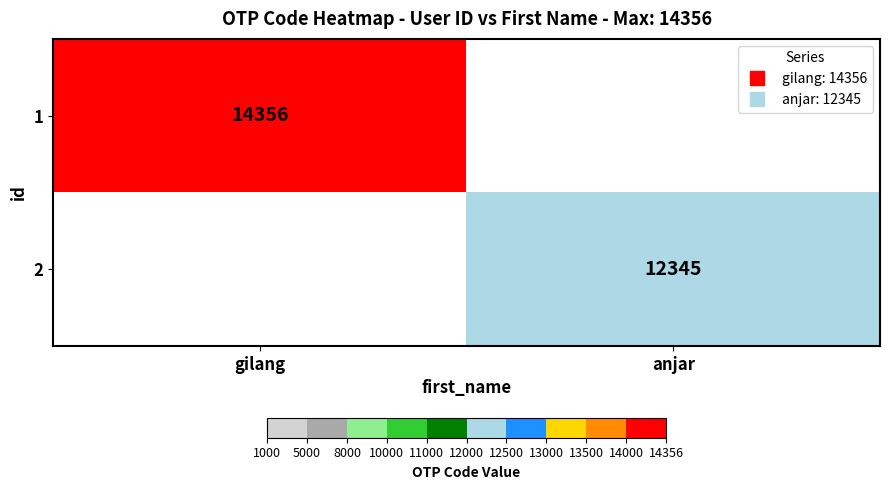

What is the lowest value of the 1 series?

14356.0